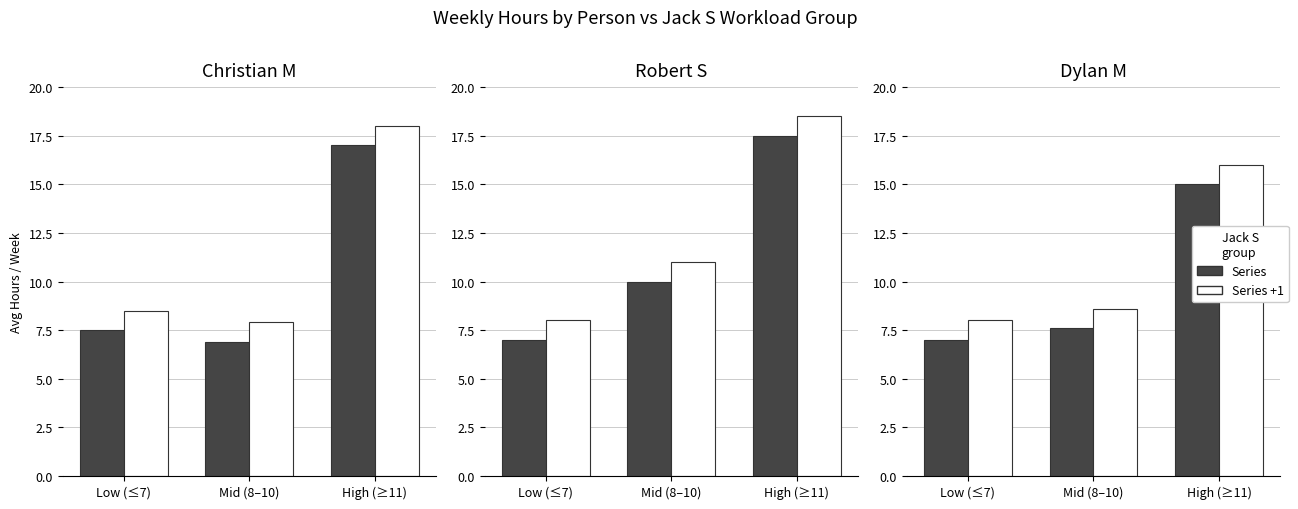

What is the difference between the maximum and second lowest values in the Dark series?

7.4